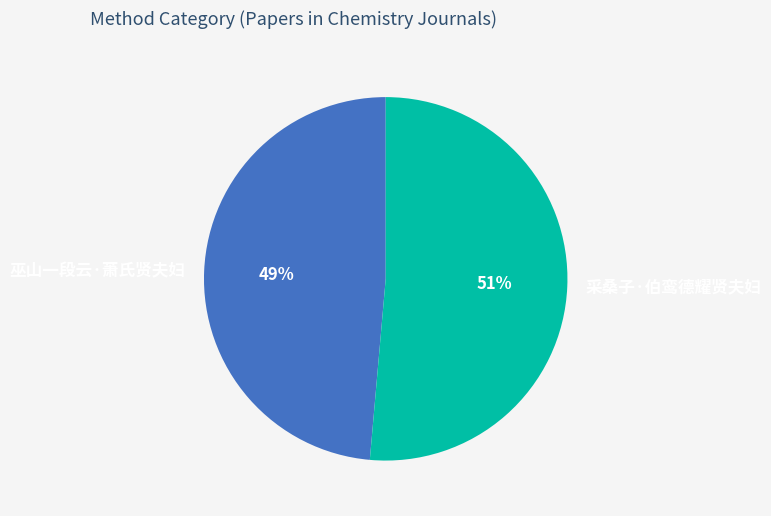

Which has a higher value, 采桑子·伯鸾德耀贤夫妇 or 巫山一段云·萧氏贤夫妇?

采桑子·伯鸾德耀贤夫妇